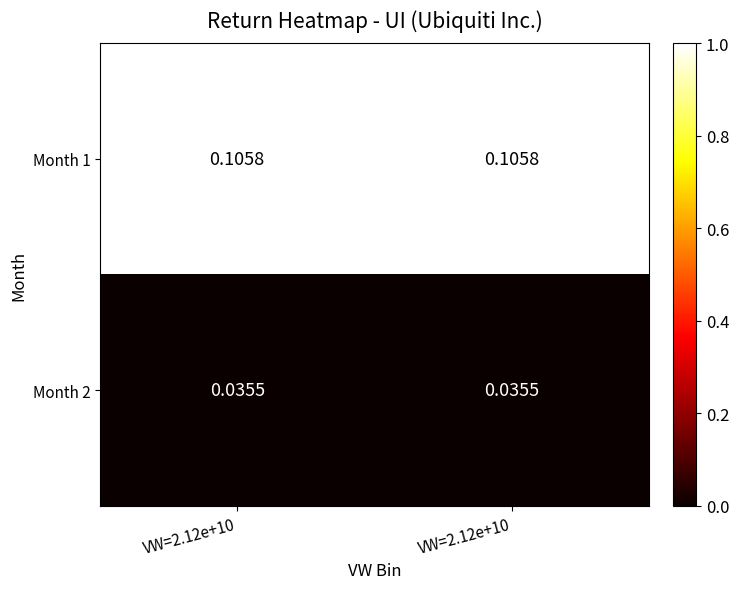

How many series are shown in this chart?

2